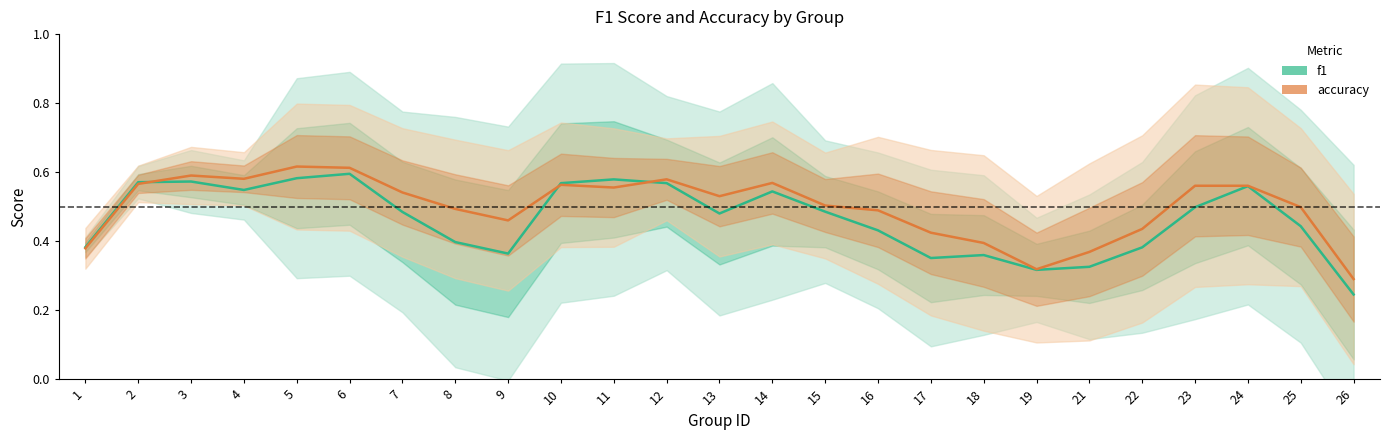

Between which two adjacent categories do accuracy and f1 first intersect?

2 and 3